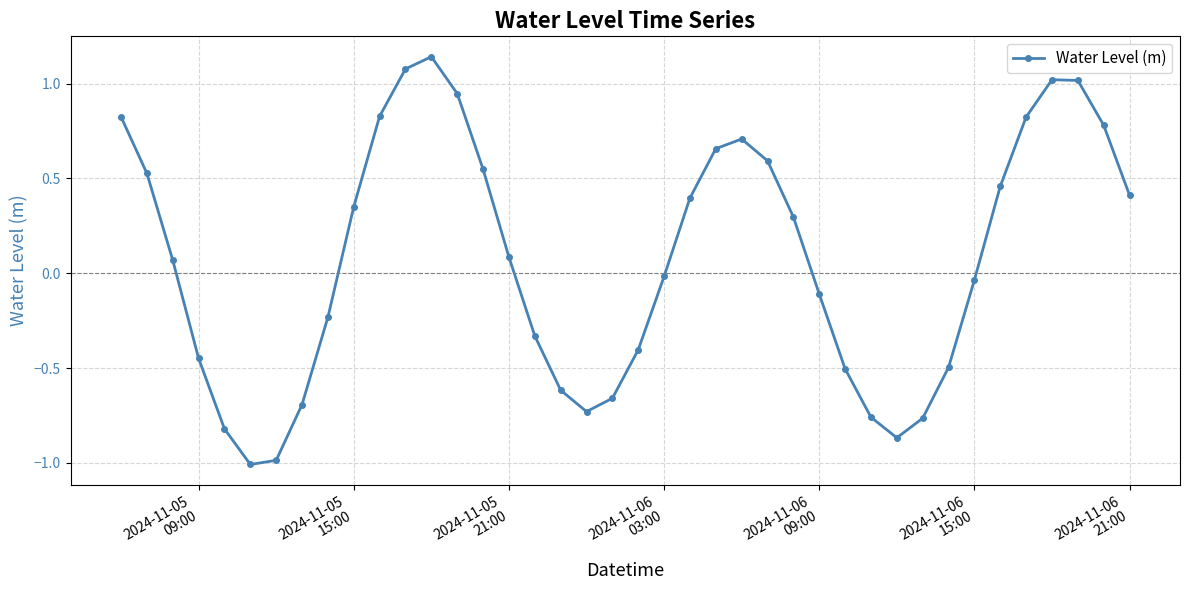

What is the sum of all values?

3.1